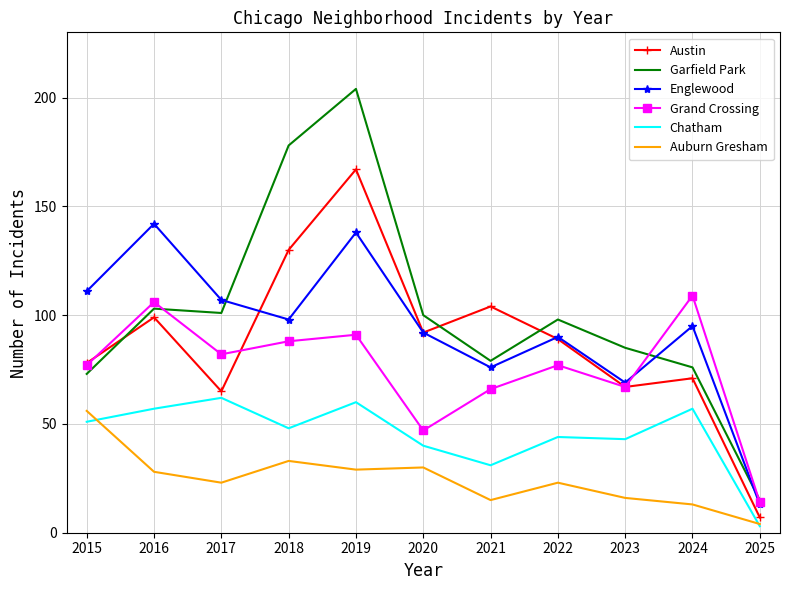

What value does the Englewood series have at 2024?

95